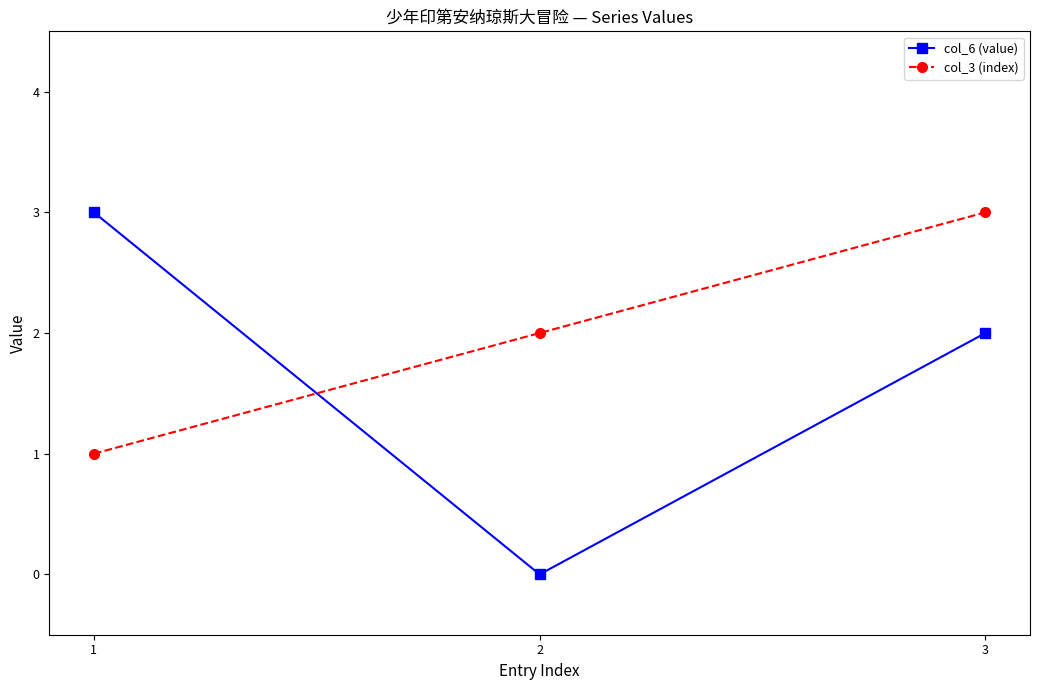

Is it true that col_6 (value) equals 2 at 3?

True